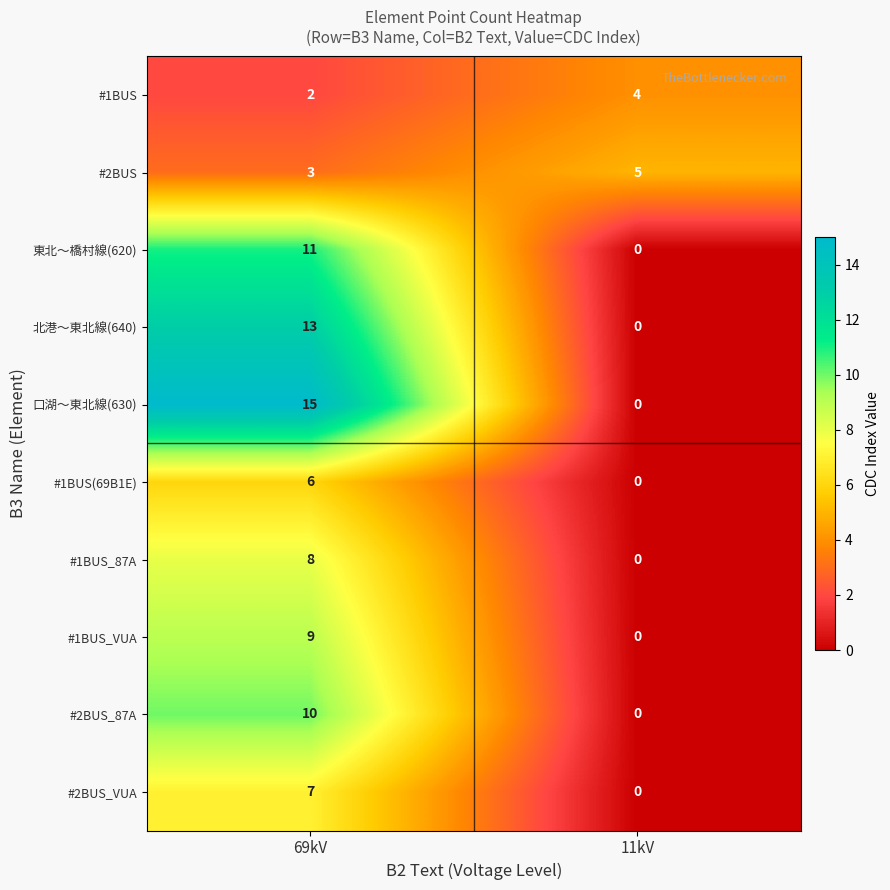

Reading right to left, extract all data points from this chart.

#1BUS: 11kV=4	69kV=2
#2BUS: 11kV=5	69kV=3
東北～橋村線(620): 11kV=0	69kV=11
北港～東北線(640): 11kV=0	69kV=13
口湖～東北線(630): 11kV=0	69kV=15
#1BUS(69B1E): 11kV=0	69kV=6
#1BUS_87A: 11kV=0	69kV=8
#1BUS_VUA: 11kV=0	69kV=9
#2BUS_87A: 11kV=0	69kV=10
#2BUS_VUA: 11kV=0	69kV=7